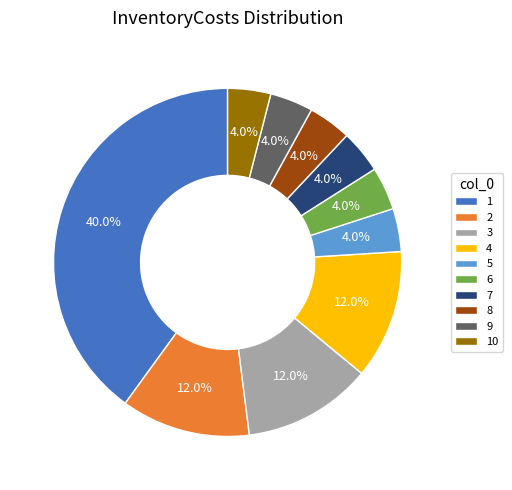

How much of the chart is everything except 10?

96.0%